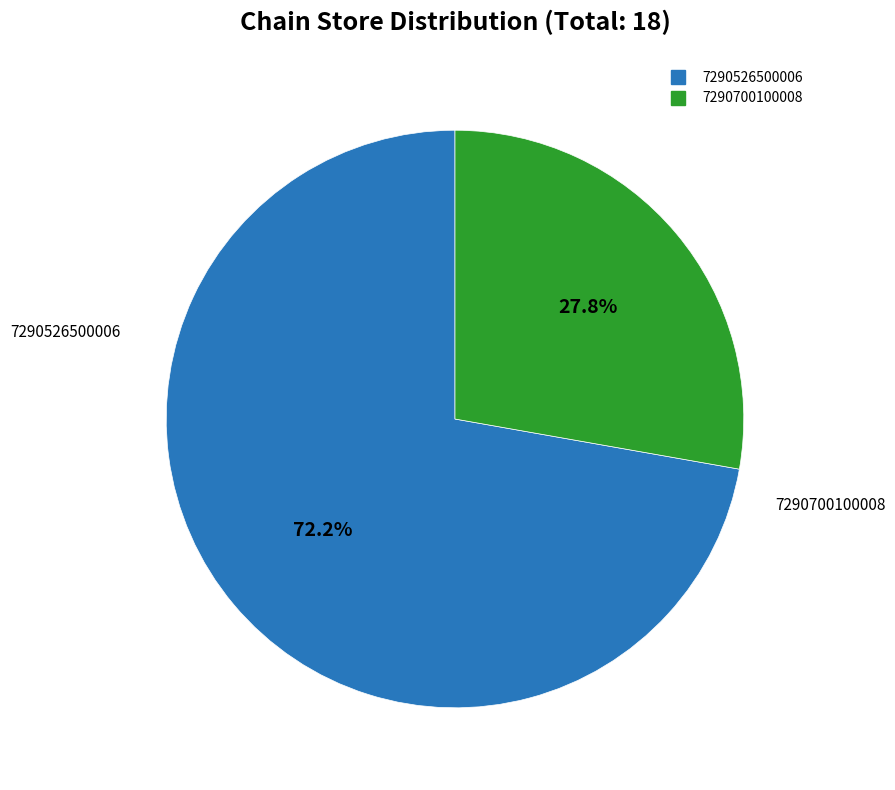

How many segments does this pie chart have?

2